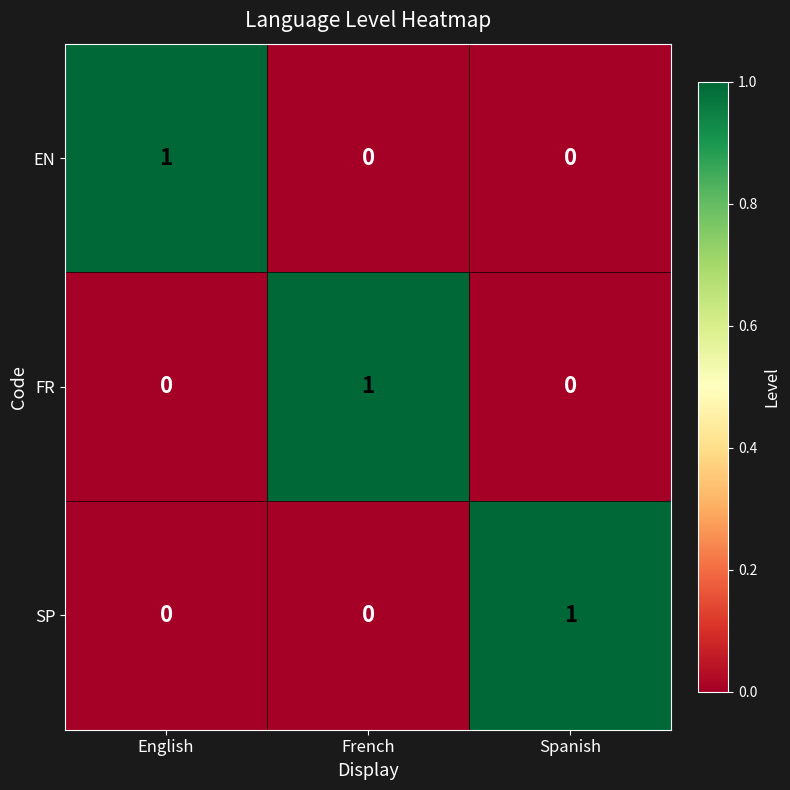

Count the FR values in the range 0 to 1.

3